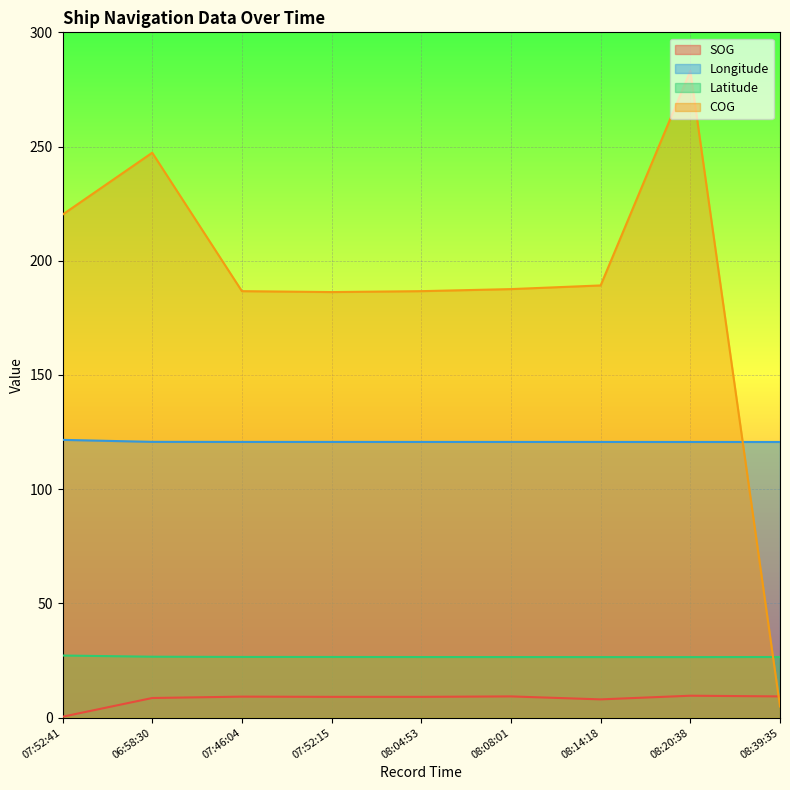

In SOG, how many points are higher than both neighbors (excluding endpoints)?

3